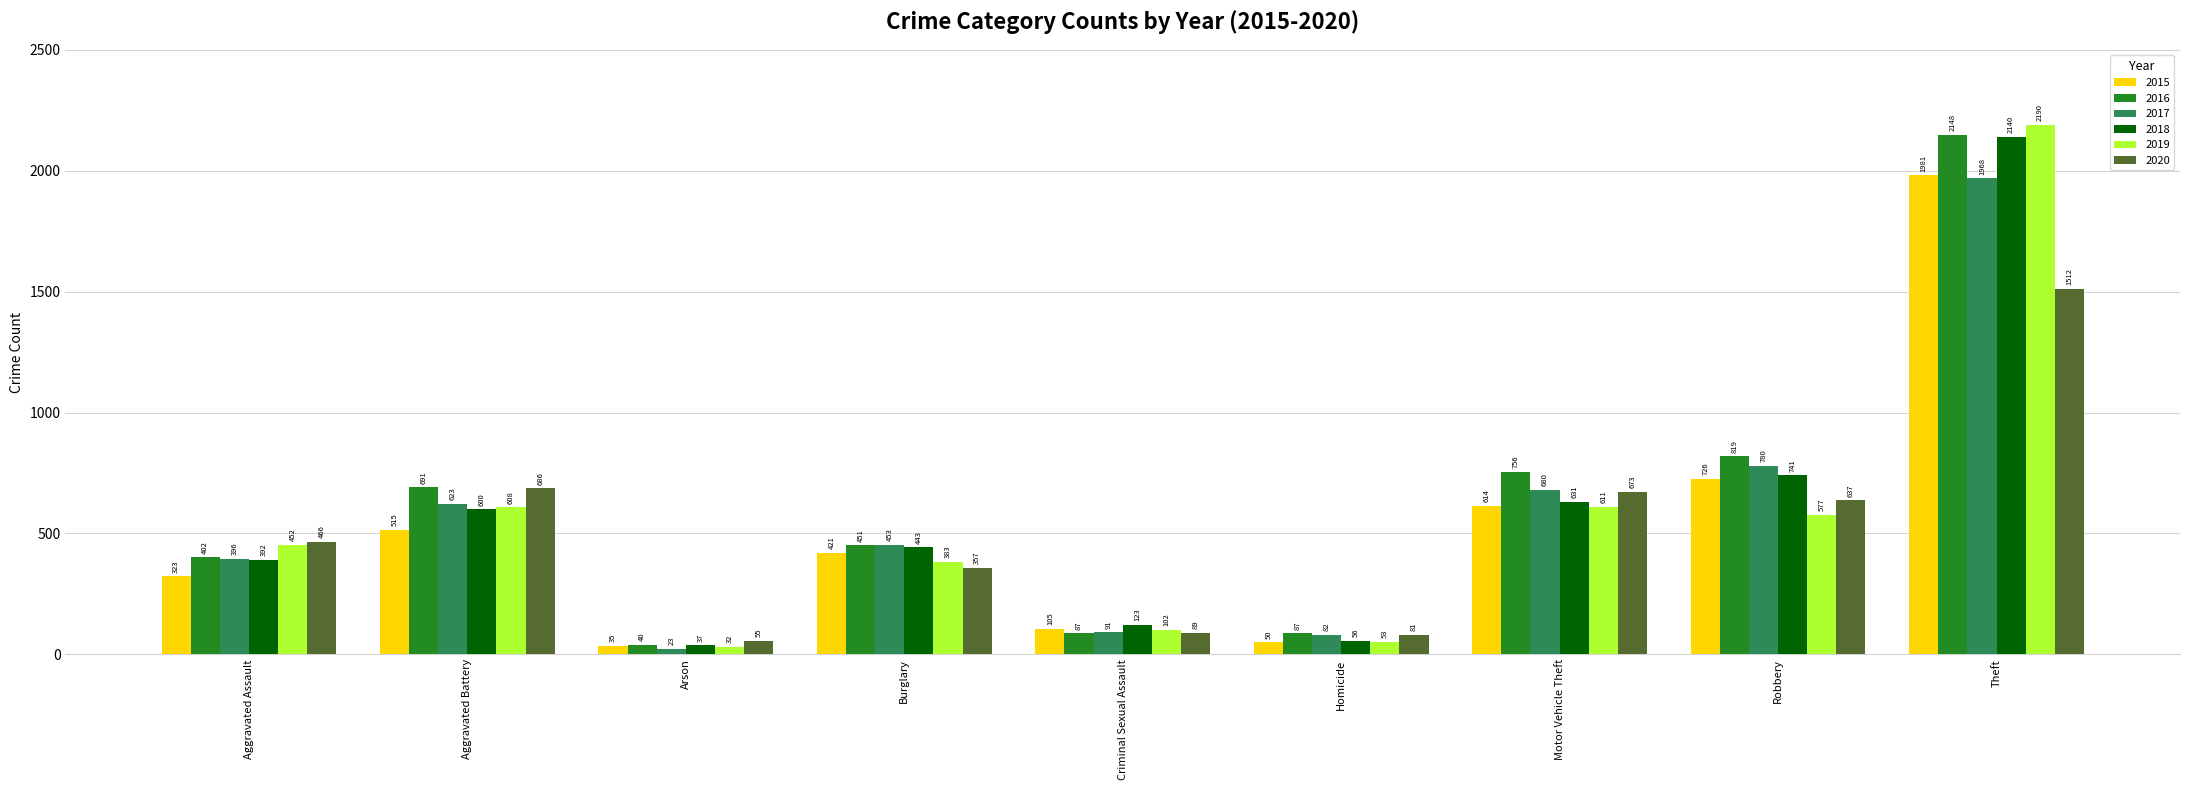

Reading left to right, extract all data points from this chart.

2015: 323	515	35	421	105	50	614	726	1981
2016: 402	691	40	451	87	87	756	819	2148
2017: 396	623	23	453	91	82	680	780	1968
2018: 392	600	37	443	123	56	631	741	2140
2019: 452	608	32	383	102	53	611	577	2190
2020: 466	686	55	357	89	81	673	637	1512